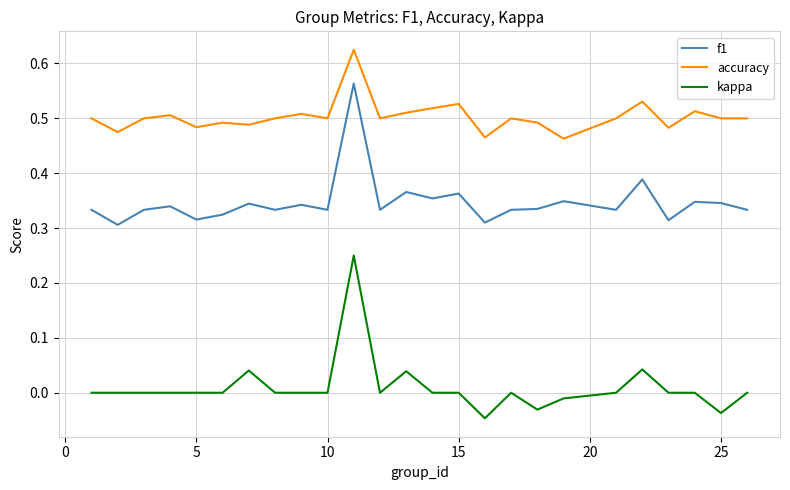

Which series has the largest total across all categories?

accuracy